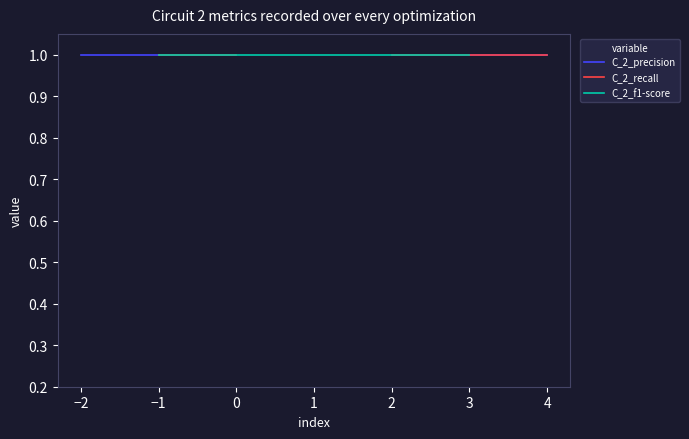

List the series in order of their peak value, lowest first.

C_2_precision, C_2_recall, C_2_f1-score